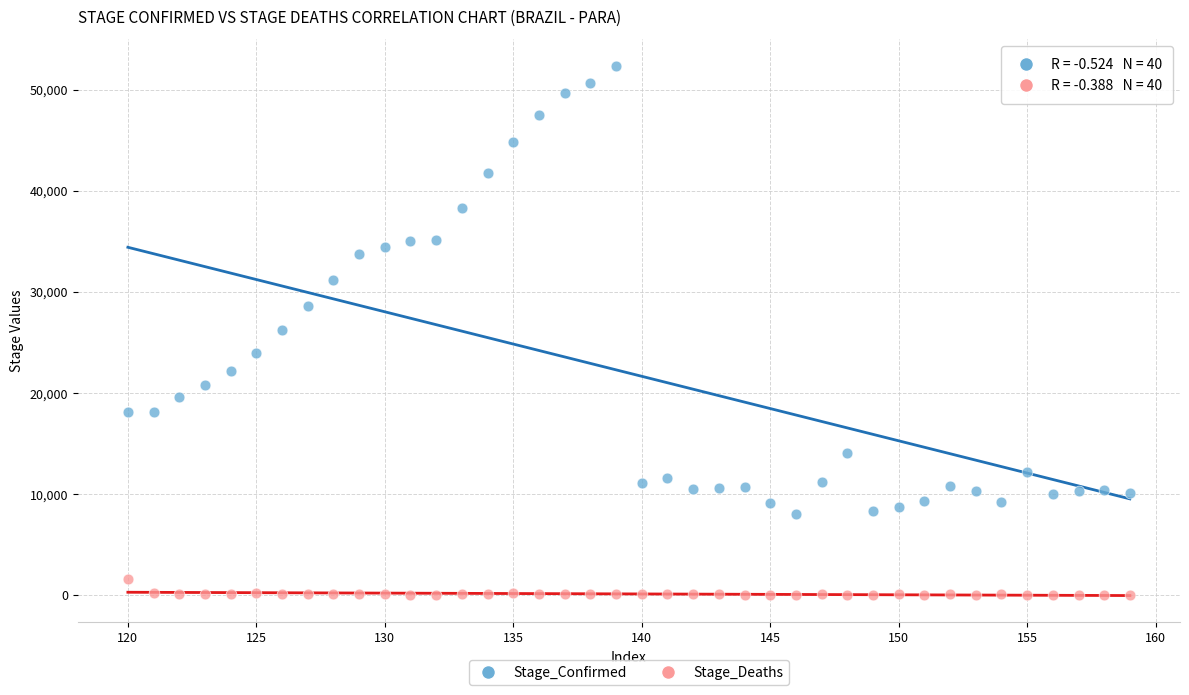

What are all the series names shown in the legend?

Stage_Confirmed, Stage_Deaths